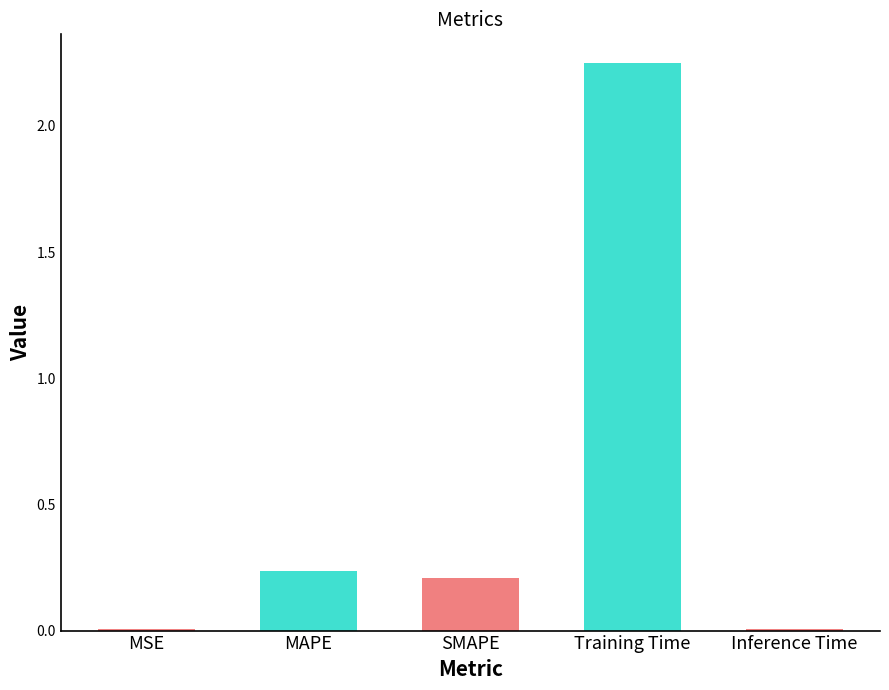

Is it true that the value at MAPE is 0.1?

False